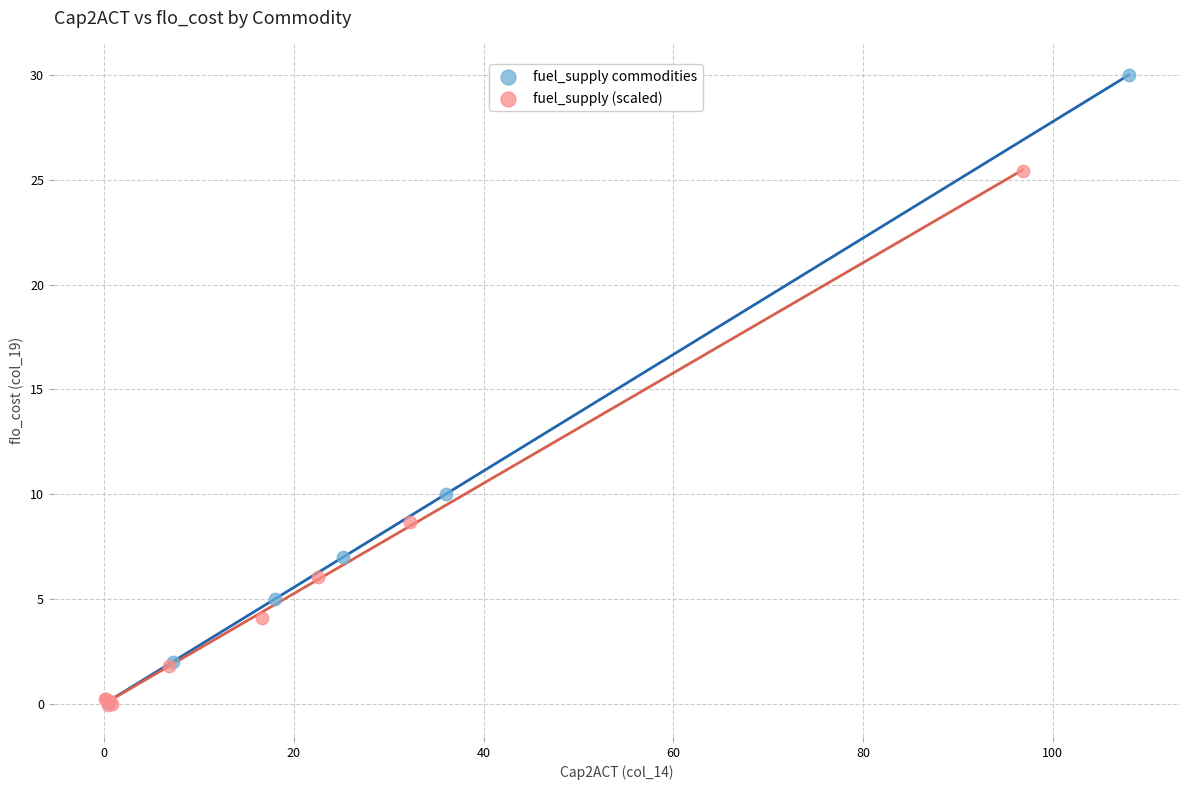

What are all the series names shown in the legend?

fuel_supply commodities, fuel_supply (scaled)